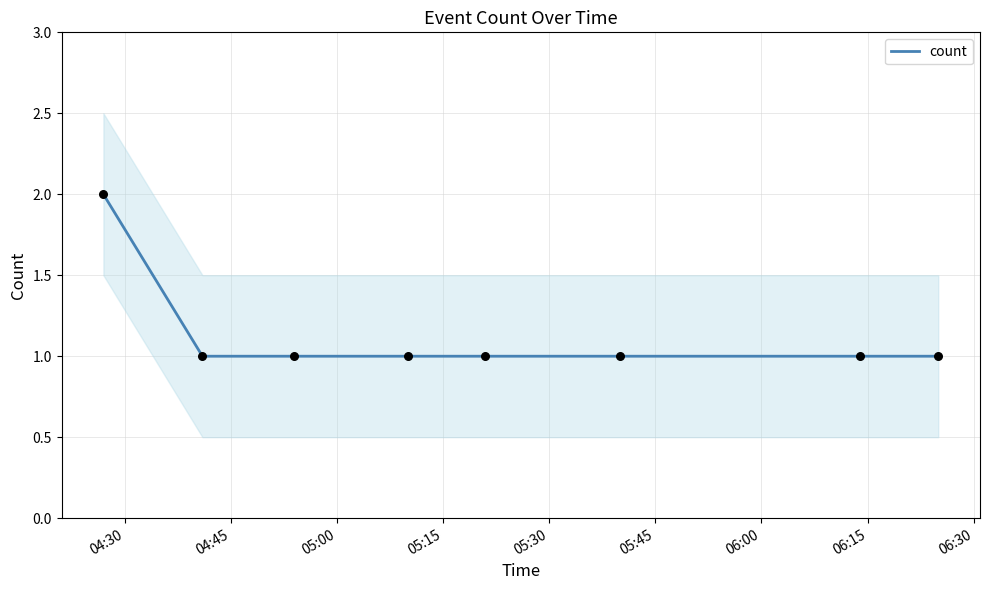

What is the ratio of the value at 05:45 to the value at 05:15?

1.0